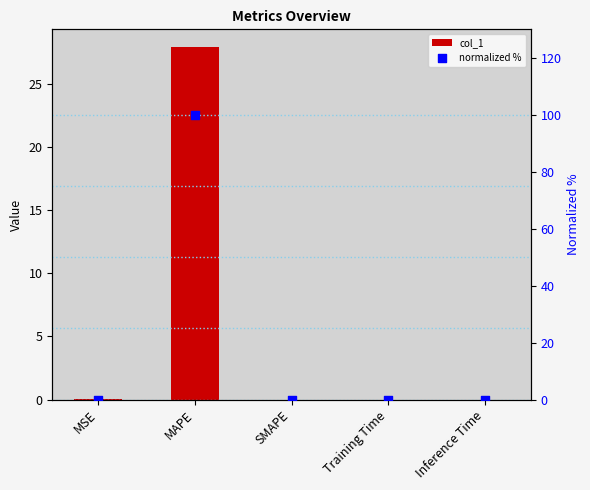

Which series reaches the maximum Y coordinate?

normalized %